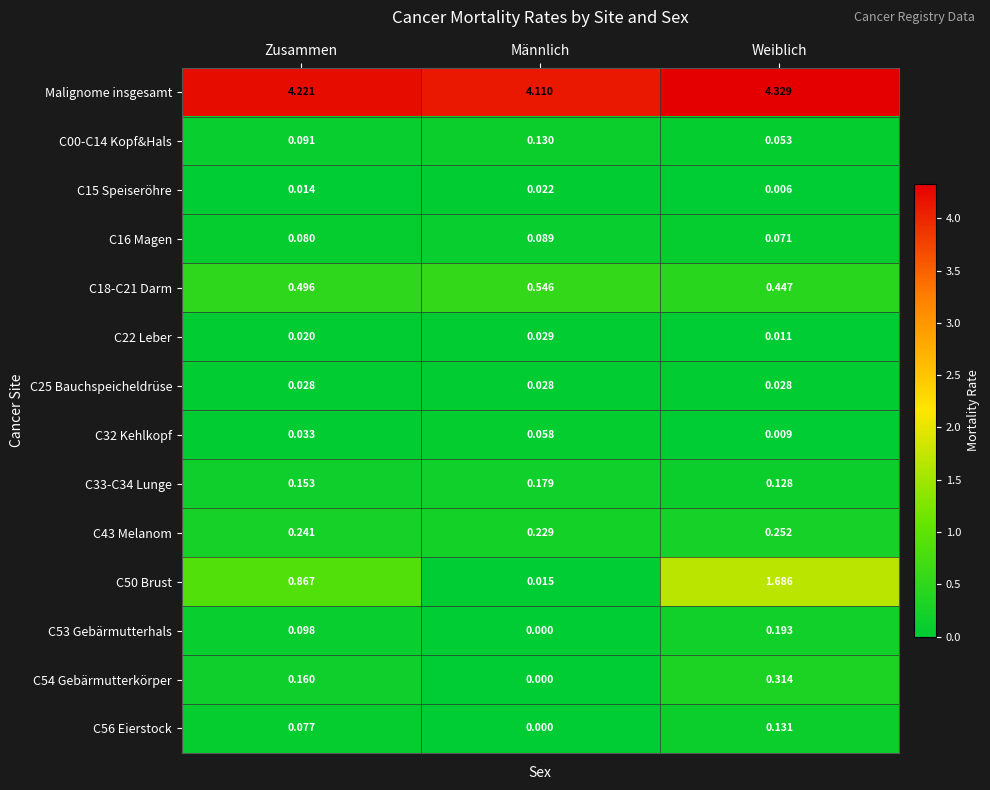

Which label corresponds to the smallest value in the chart?

Männlich